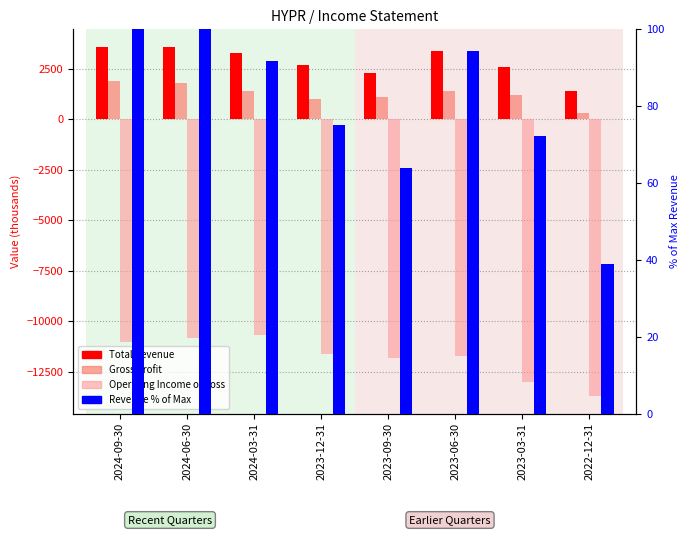

What value does the Operating Income or Loss series have at 2023-06-30?

-11700.0